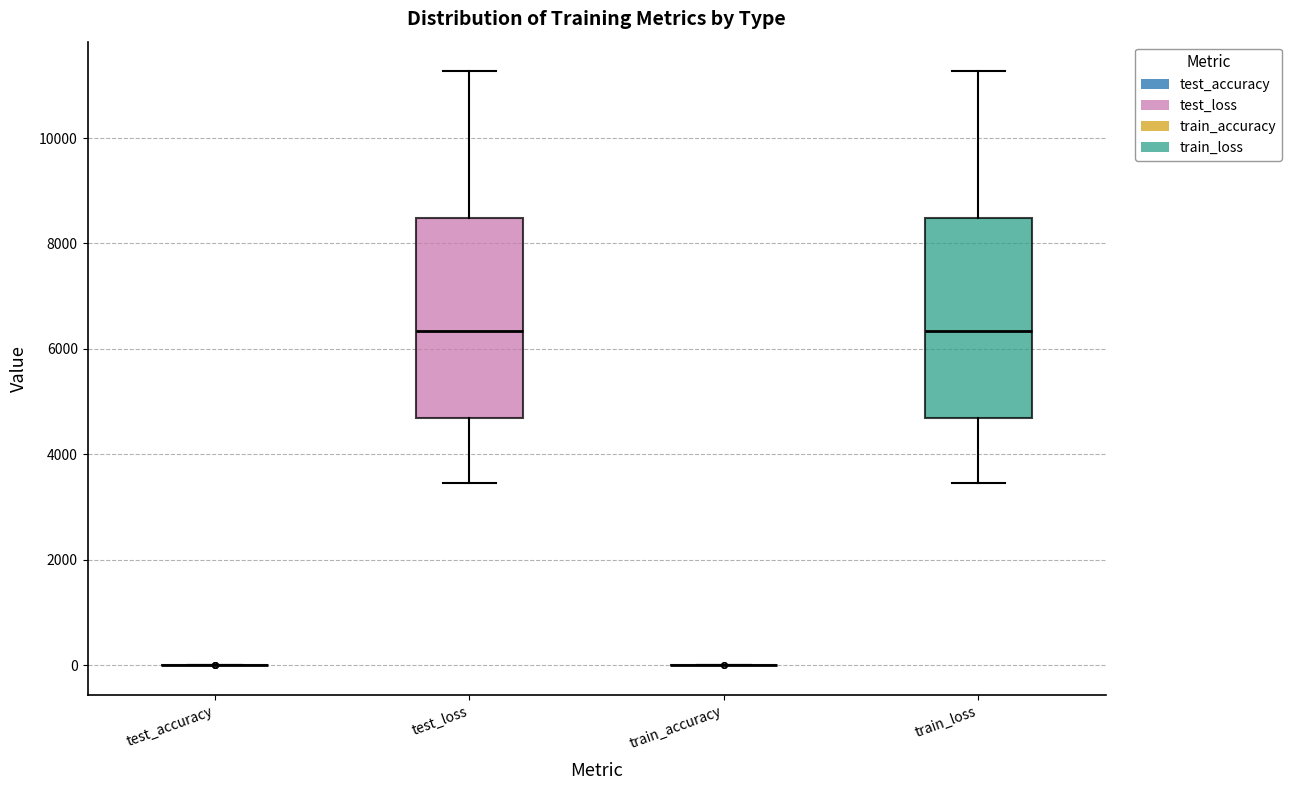

Reading left to right, read every box against the y-axis: the position of its median line, the range the box covers, and the ends of its whiskers. The values are not printed on the chart, so give them approximately, as read against the axis.

test_accuracy: box collapsed to a line at 0, whiskers 0 to 0
test_loss: median 6400, box 4600 to 8400, whiskers 3400 to 11200
train_accuracy: box collapsed to a line at 0, whiskers 0 to 0
train_loss: median 6400, box 4600 to 8400, whiskers 3400 to 11200